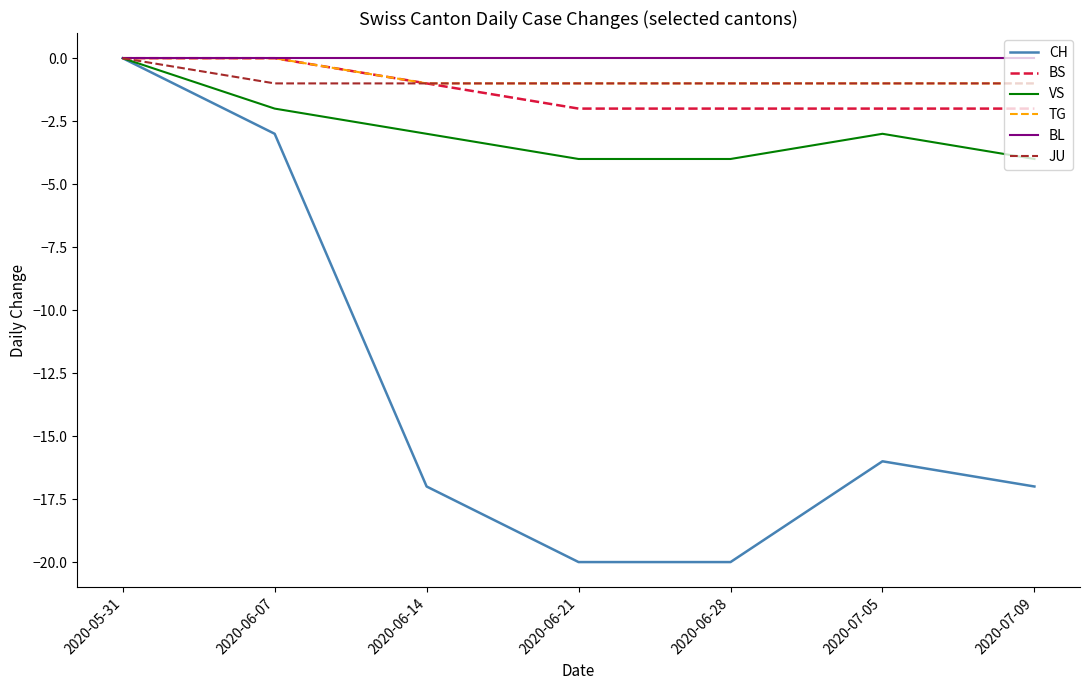

Which series has the largest total across all categories?

BL